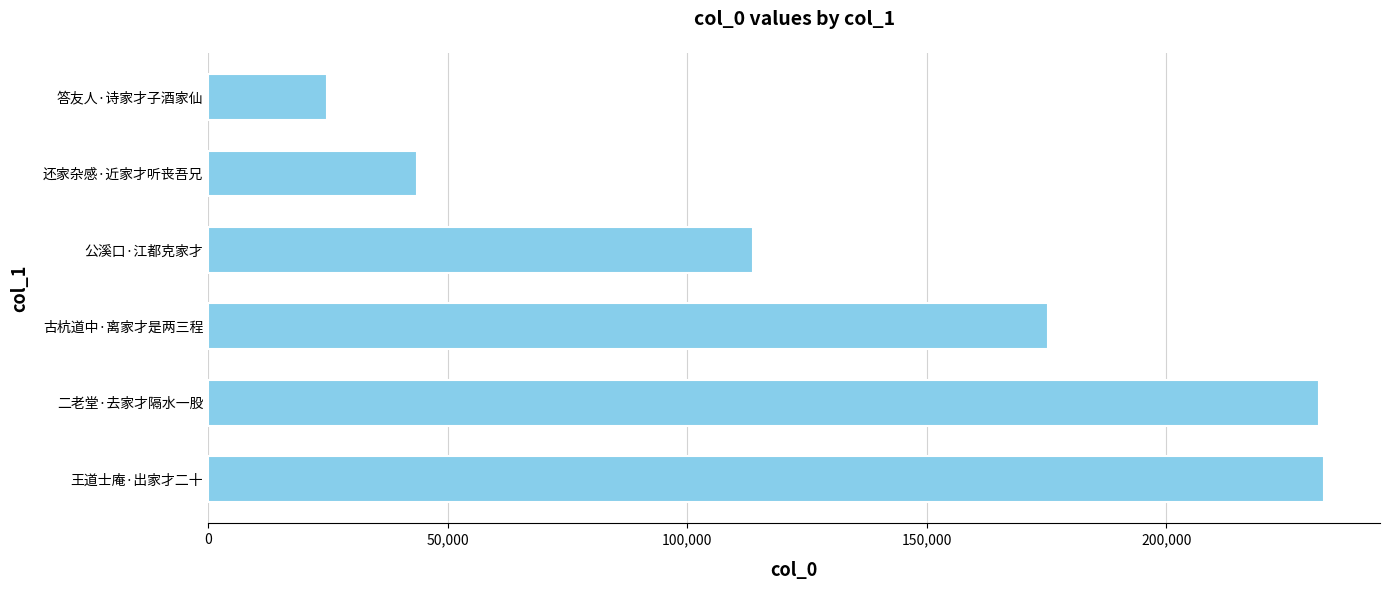

Which category has the lowest value across all series?

答友人·诗家才子酒家仙